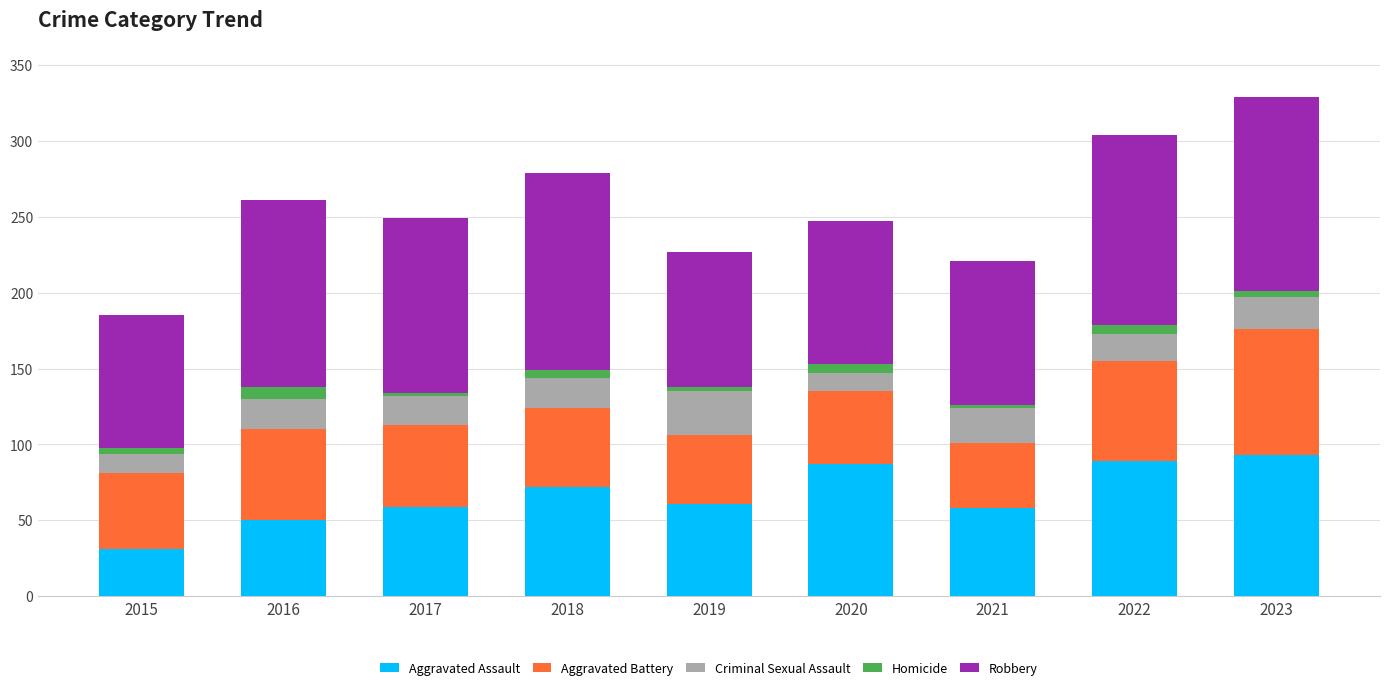

What is the difference between the maximum and minimum values in the Aggravated Assault series?

62